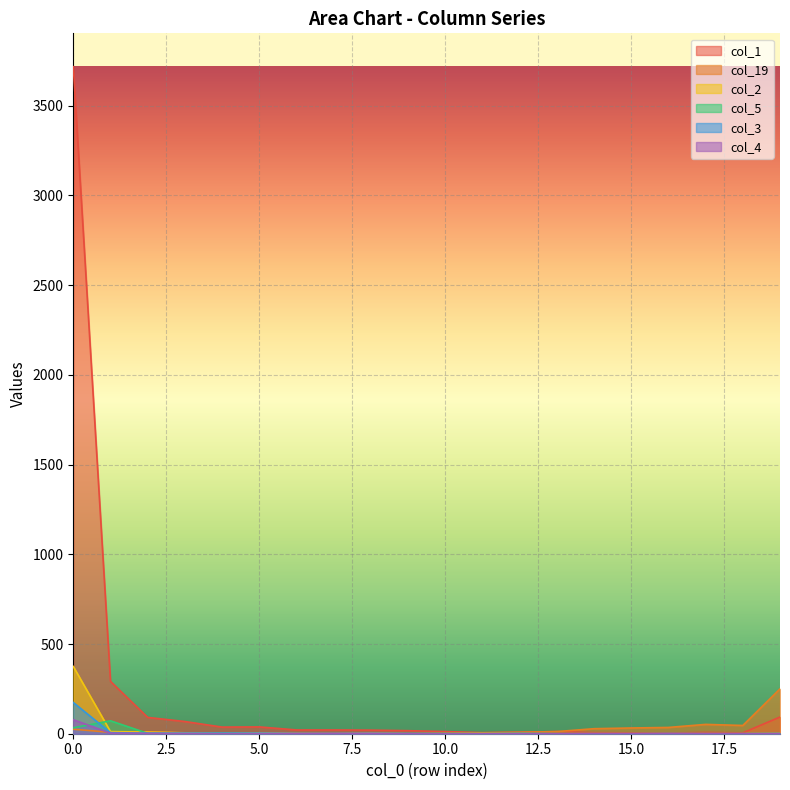

True or false: col_19 has a value of 46 at 18.

True